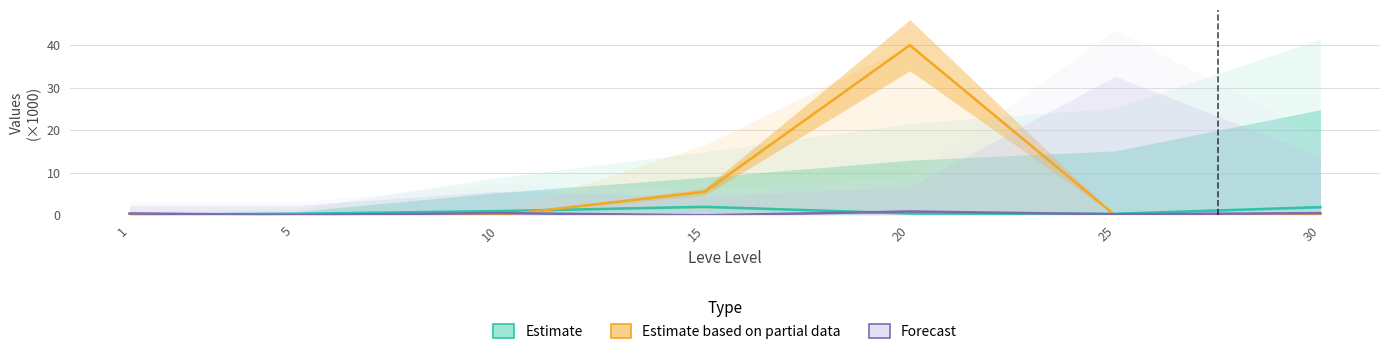

Is this an area chart (filled region under the line)?

No